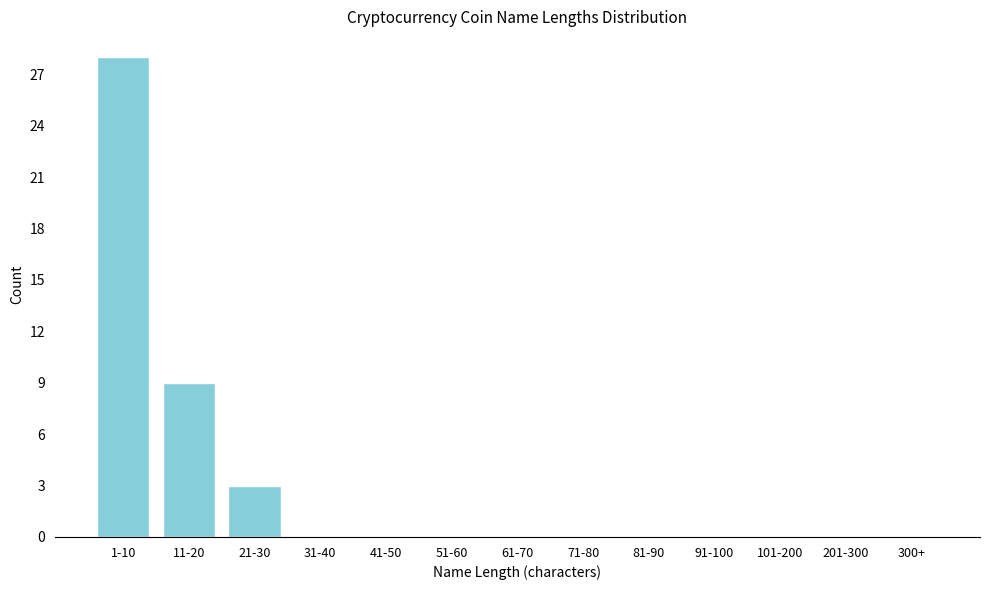

Reading left to right, what are all the values shown in this chart?

1-10=28	11-20=9	21-30=3	31-40=0	41-50=0	51-60=0	61-70=0	71-80=0	81-90=0	91-100=0	101-200=0	201-300=0	300+=0